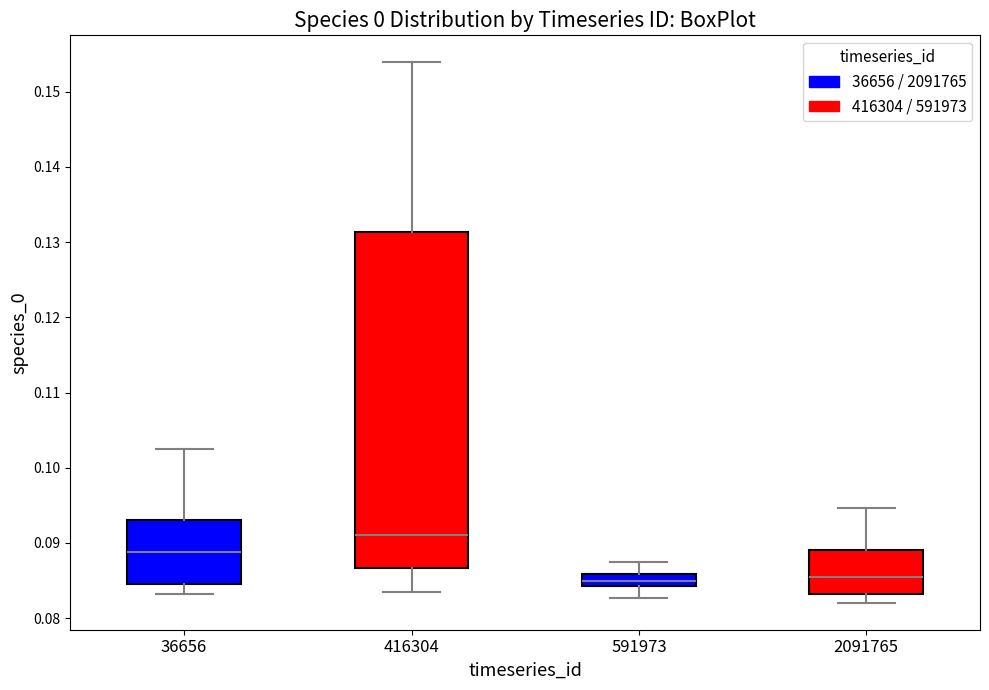

Reading left to right, transcribe this box plot: for each box, give where its median line is, the range the box spans, and where its two whiskers end, as read against the y-axis. The values are not printed on the chart, so give them approximately, as read against the axis.

36656: median 0.089, box 0.085 to 0.093, whiskers 0.083 to 0.103
416304: median 0.091, box 0.087 to 0.131, whiskers 0.084 to 0.154
591973: median 0.085, box 0.084 to 0.086, whiskers 0.083 to 0.088
2091765: median 0.086, box 0.083 to 0.089, whiskers 0.082 to 0.095